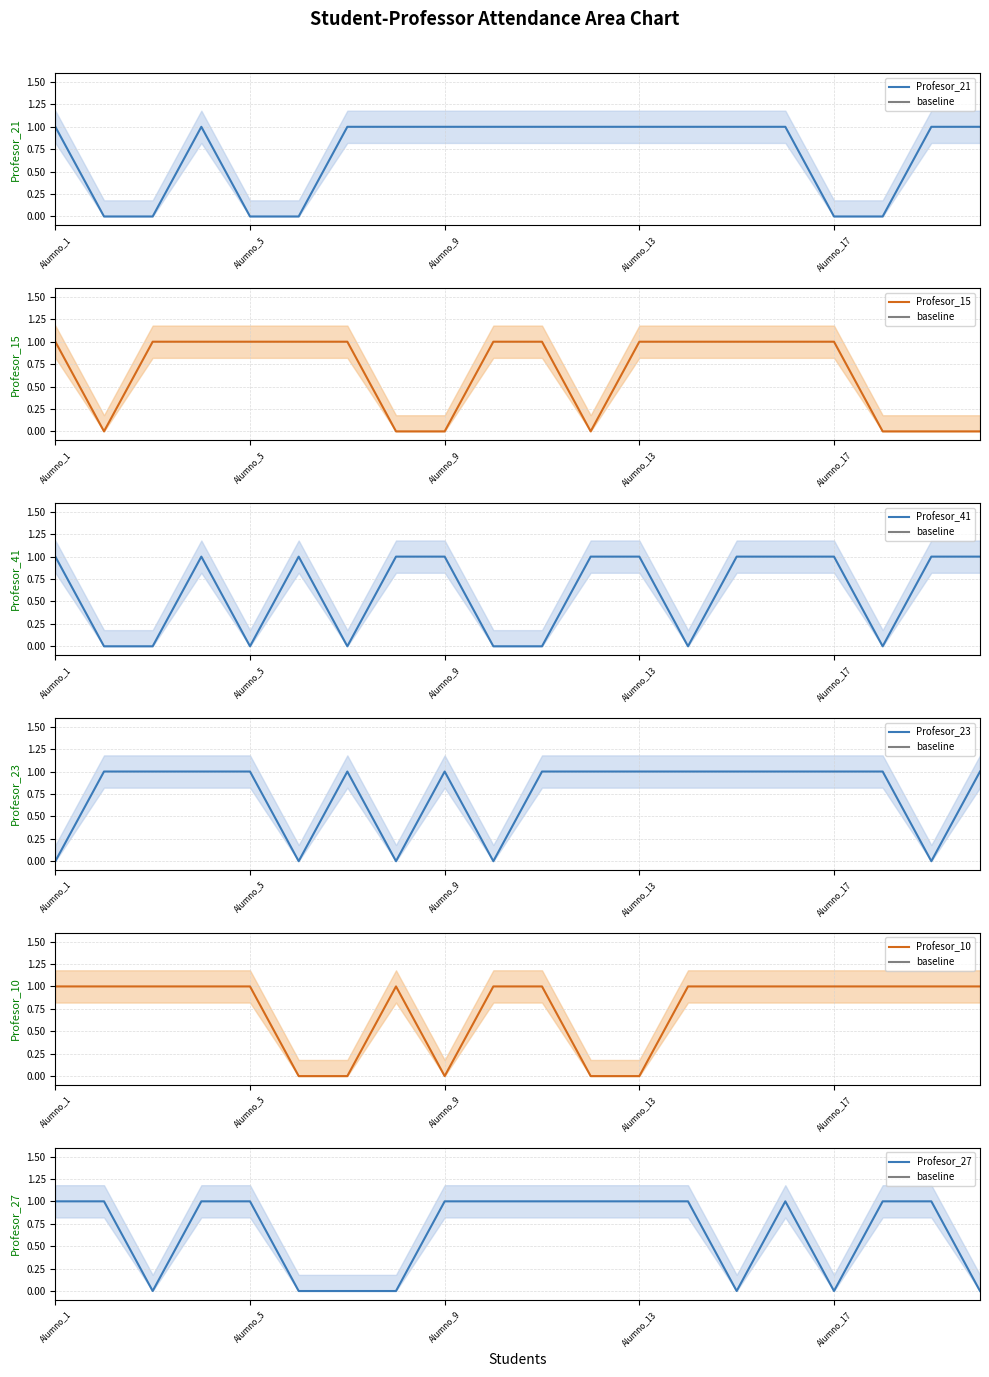

In Profesor_10, how many points are lower than both neighbors (excluding endpoints)?

1